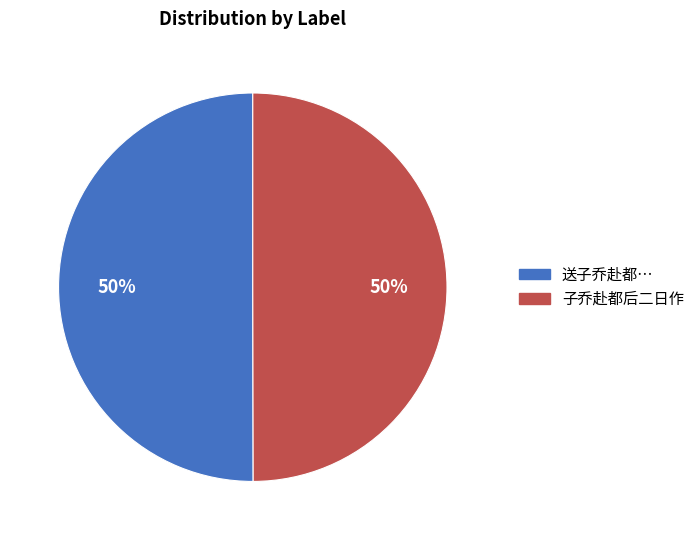

True or false: 送子乔赴都… accounts for 50% of the total.

True